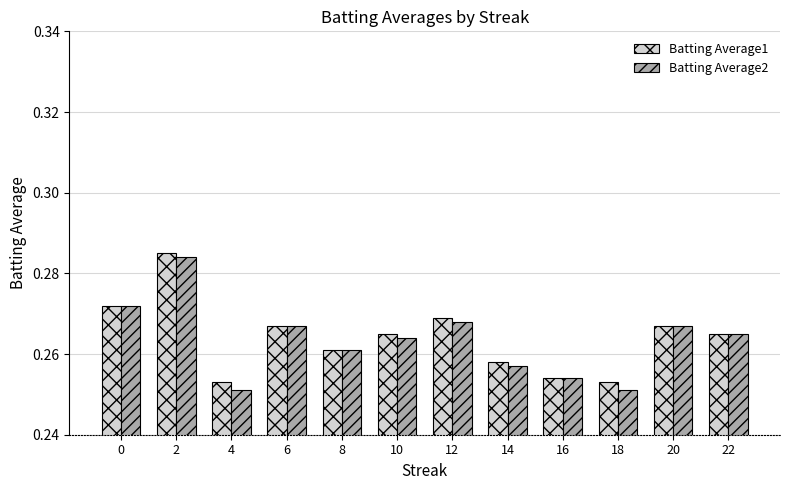

What is the sum of all Batting Average1 values?

3.2